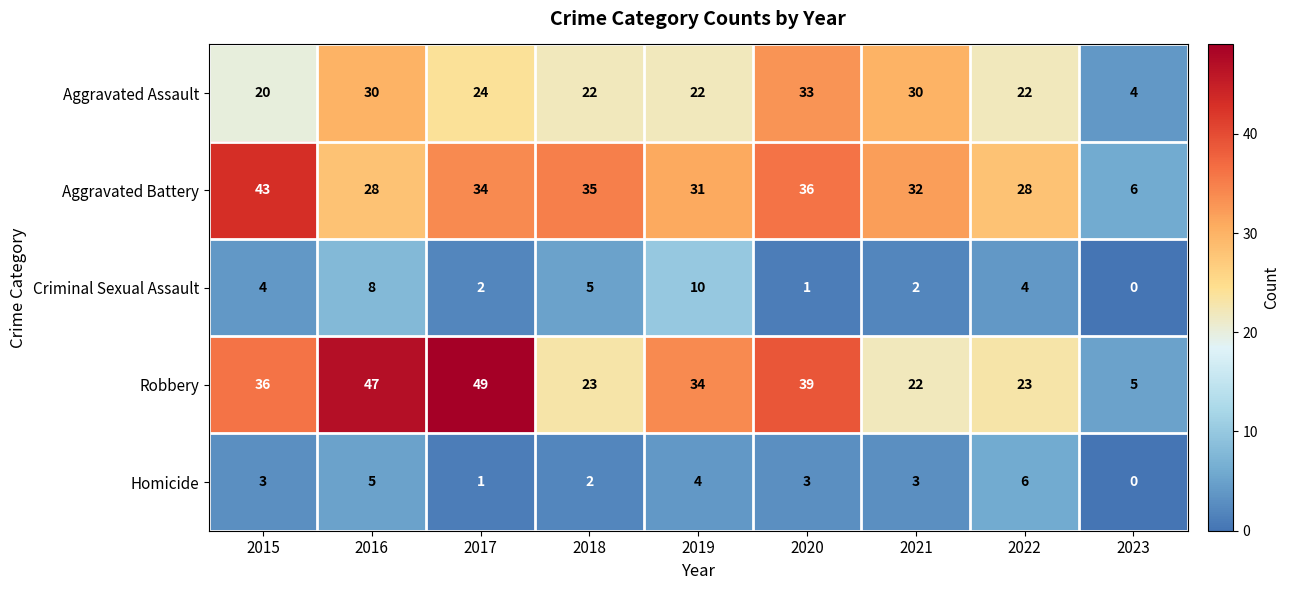

What is the spread (max minus min) of values at 2015?

40